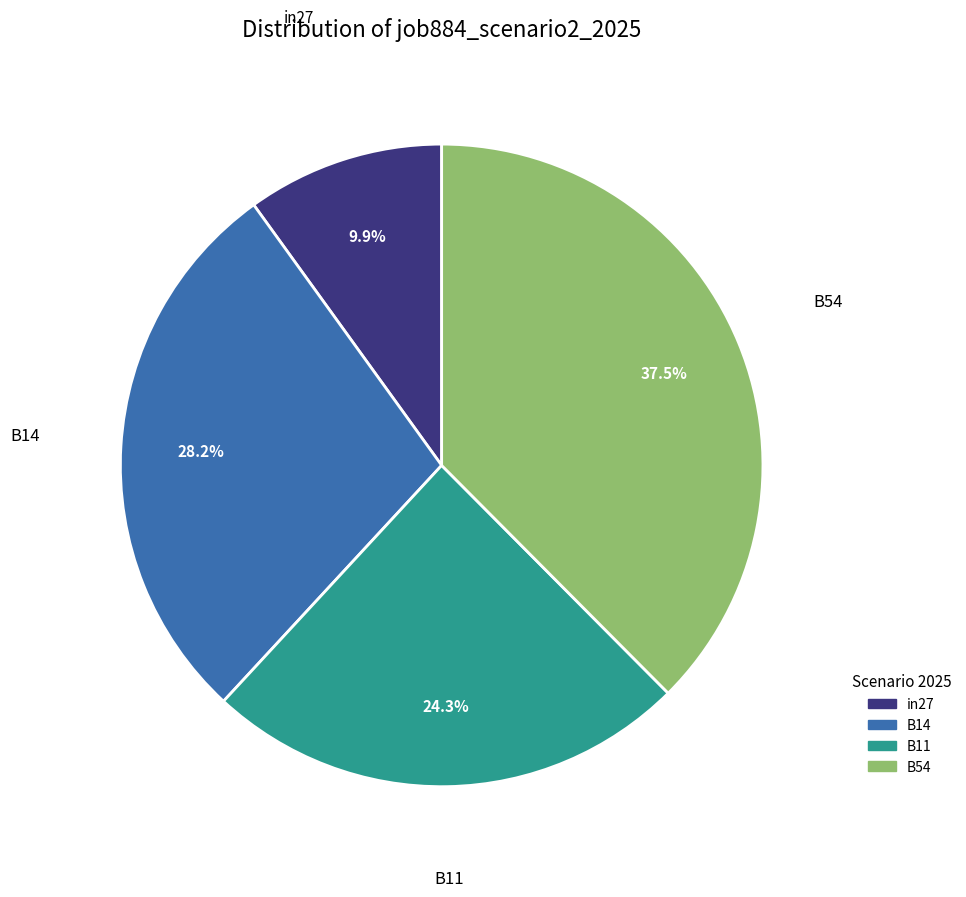

To the nearest percent, what is the average slice percentage?

25%